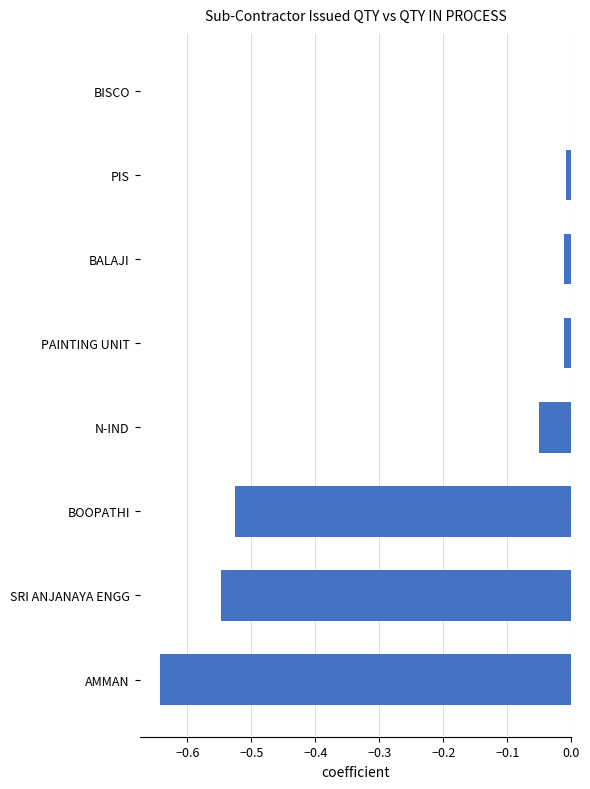

What is the sum of all values?

-1.8